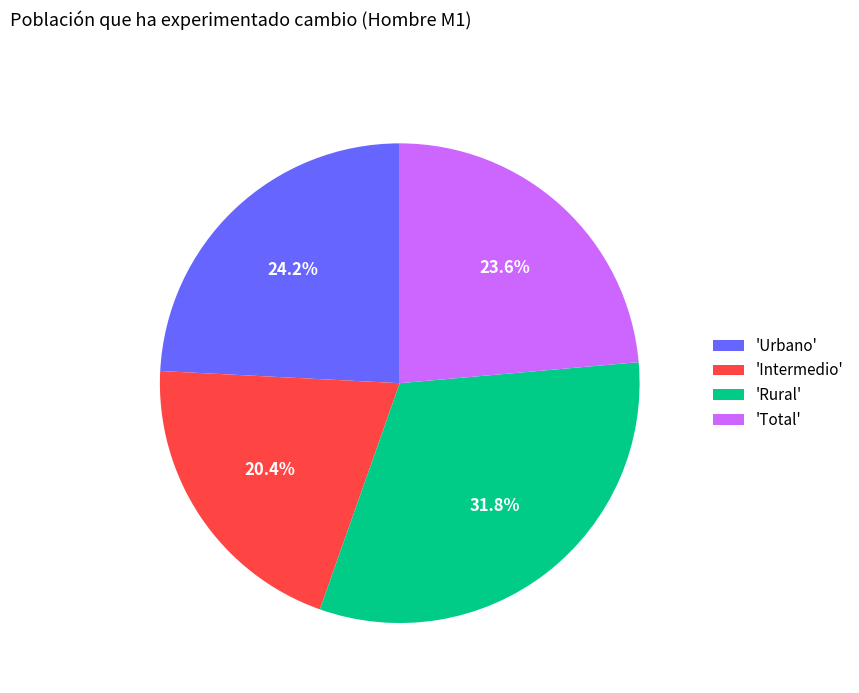

How many segments does this pie chart have?

4